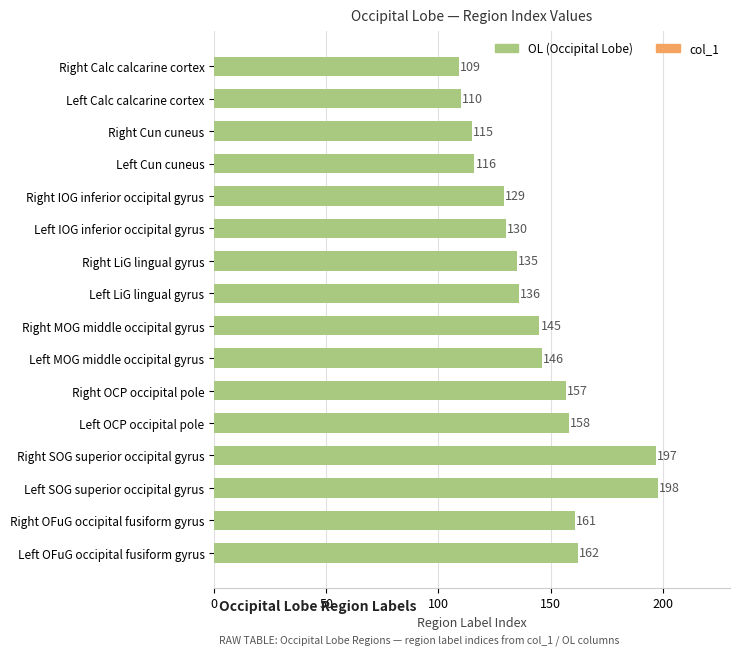

Which has a higher value, Right OFuG occipital fusiform gyrus or Right MOG middle occipital gyrus?

Right OFuG occipital fusiform gyrus